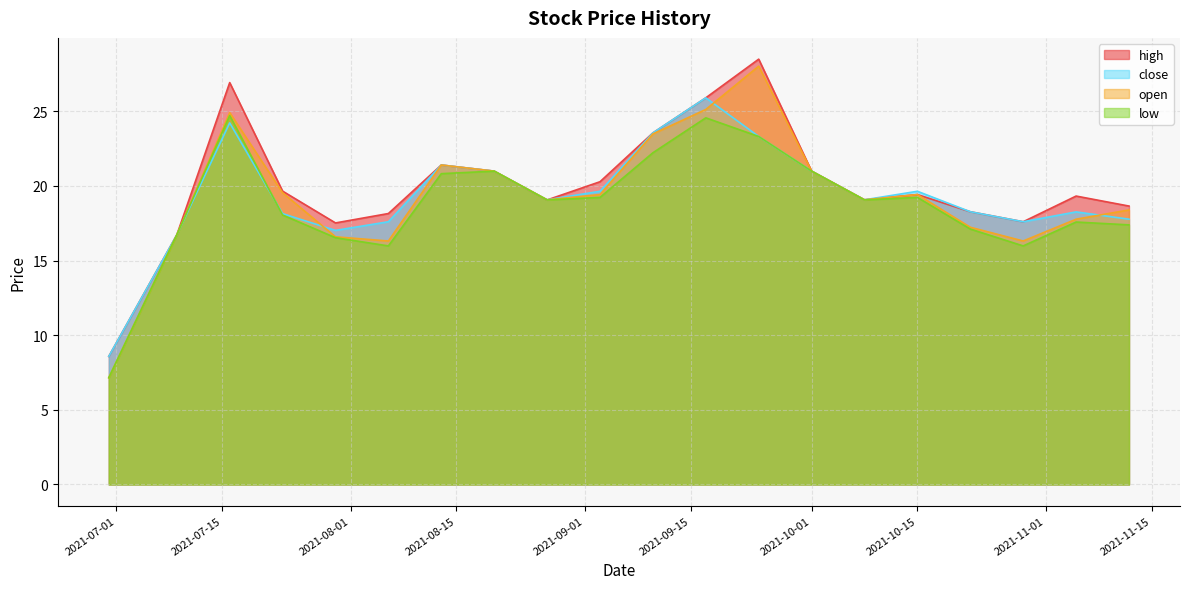

What is the label of the 15th point from the right?

2021-08-06